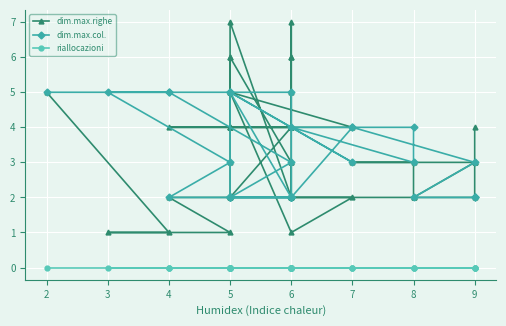

True or false: riallocazioni and dim.max.col. intersect in this chart.

False